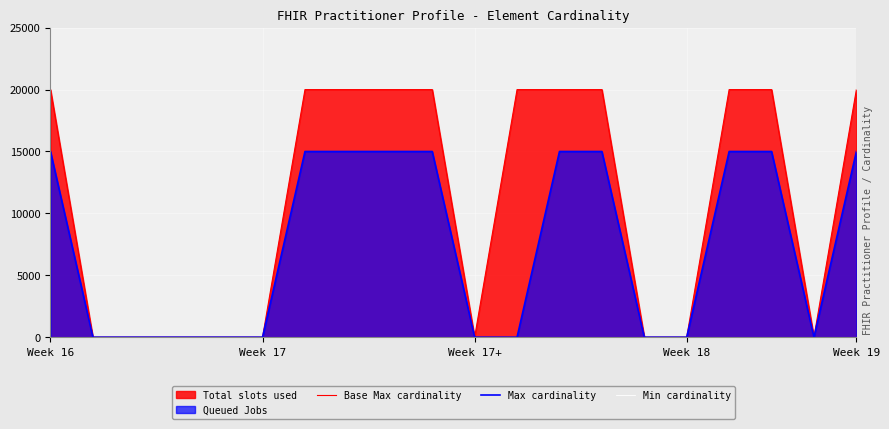

How many interior local valleys does the Max cardinality series have?

2